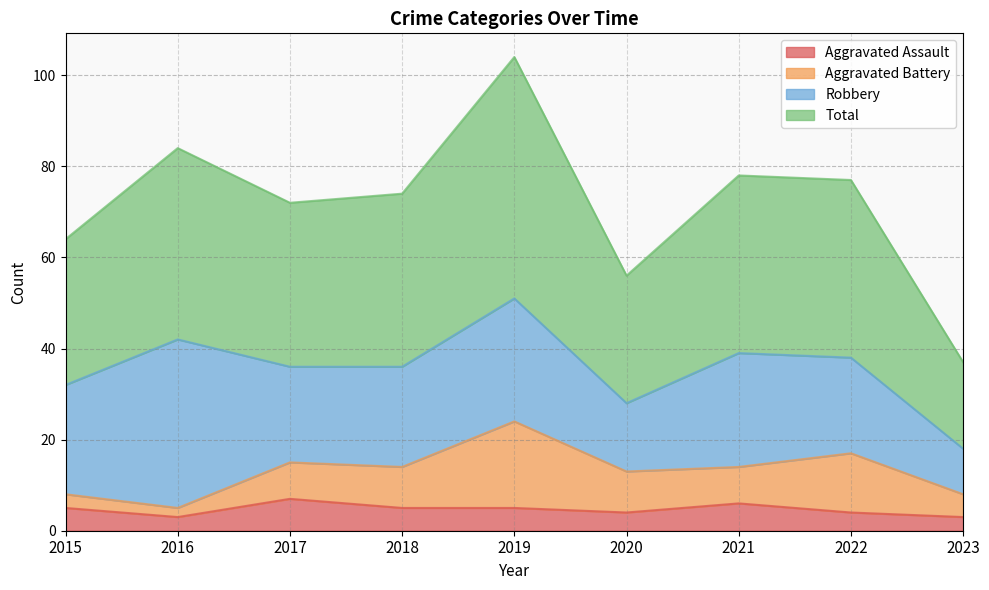

How many interior local valleys does the Aggravated Assault series have?

2